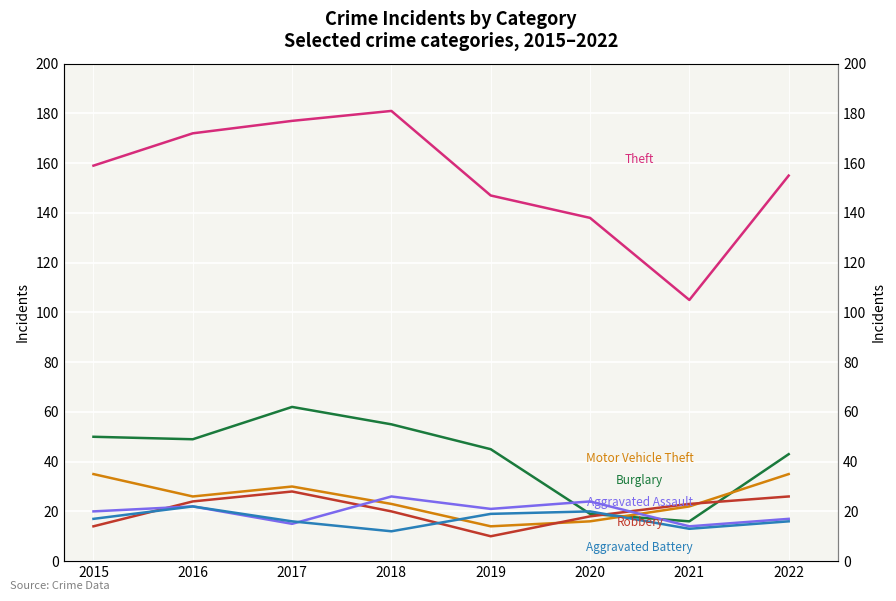

What is the sum of all Aggravated Assault values?

159